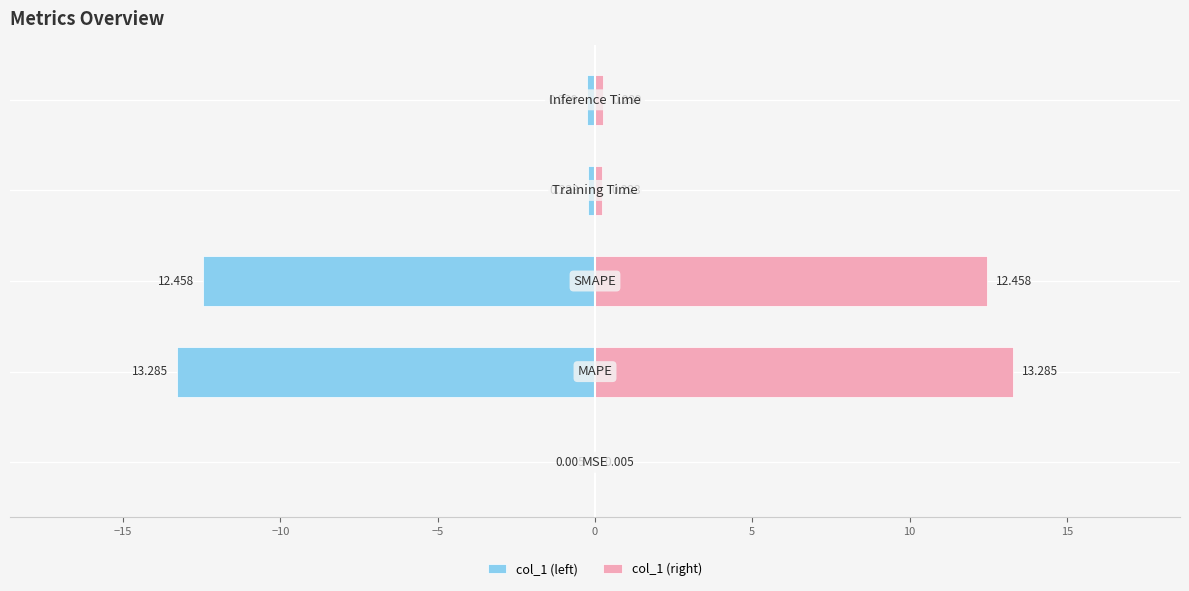

At −5, list the series in order from smallest to largest.

col_1 (left), col_1 (right)